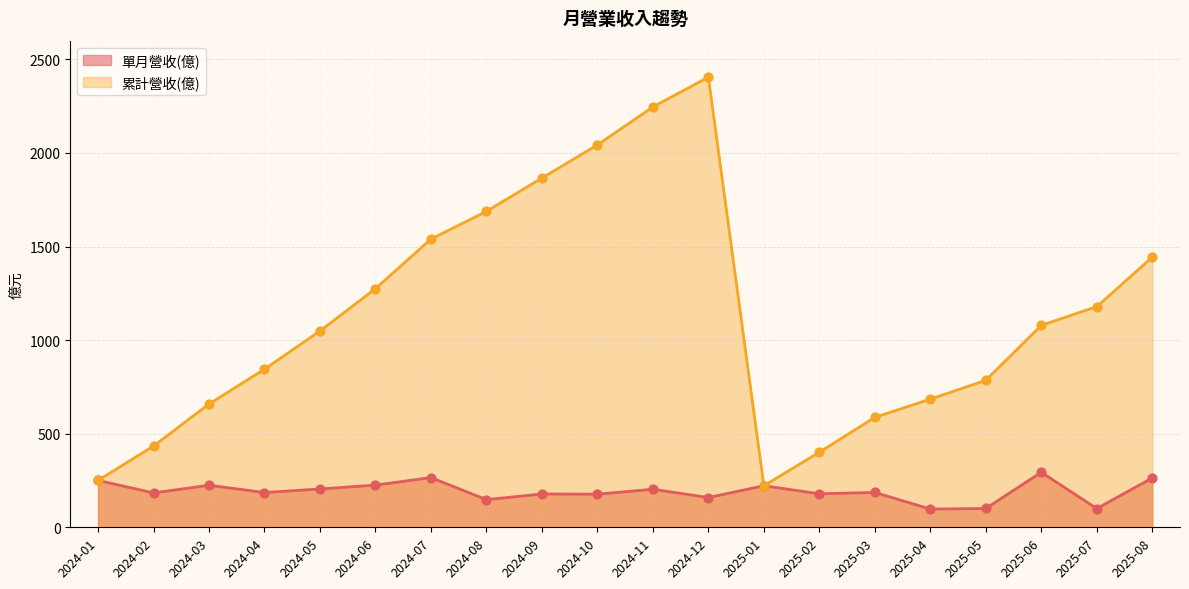

Which series contains the lowest Y value?

單月營收(億)